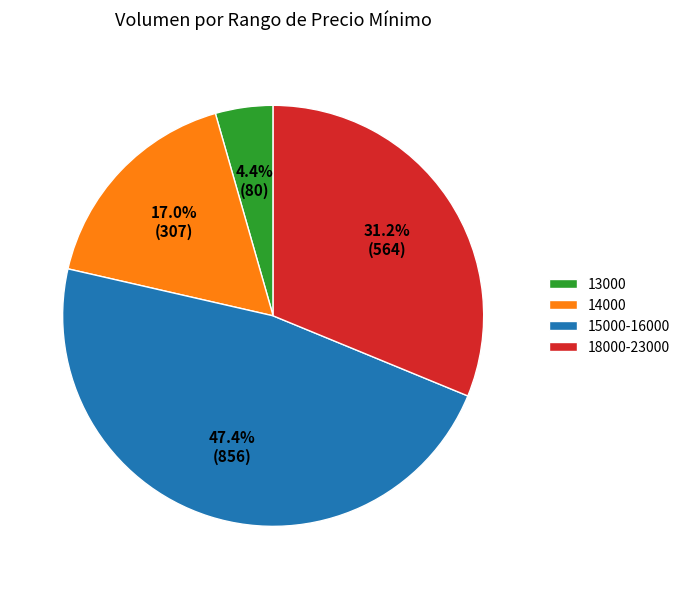

Which category has the biggest portion of the pie?

15000-16000